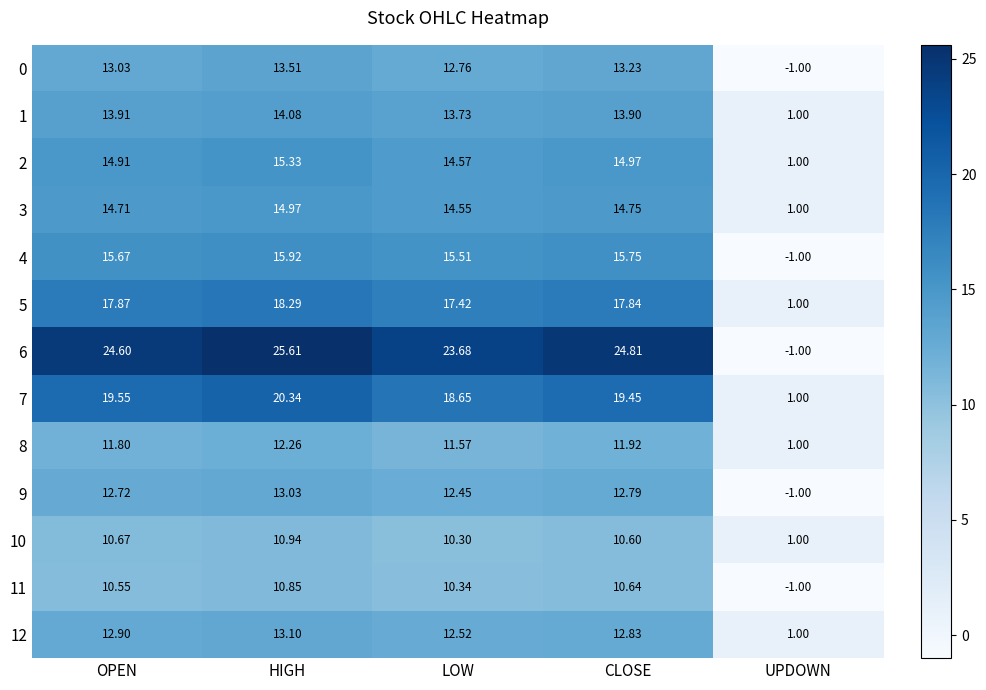

Where is 0 nearest to the value 6?

LOW